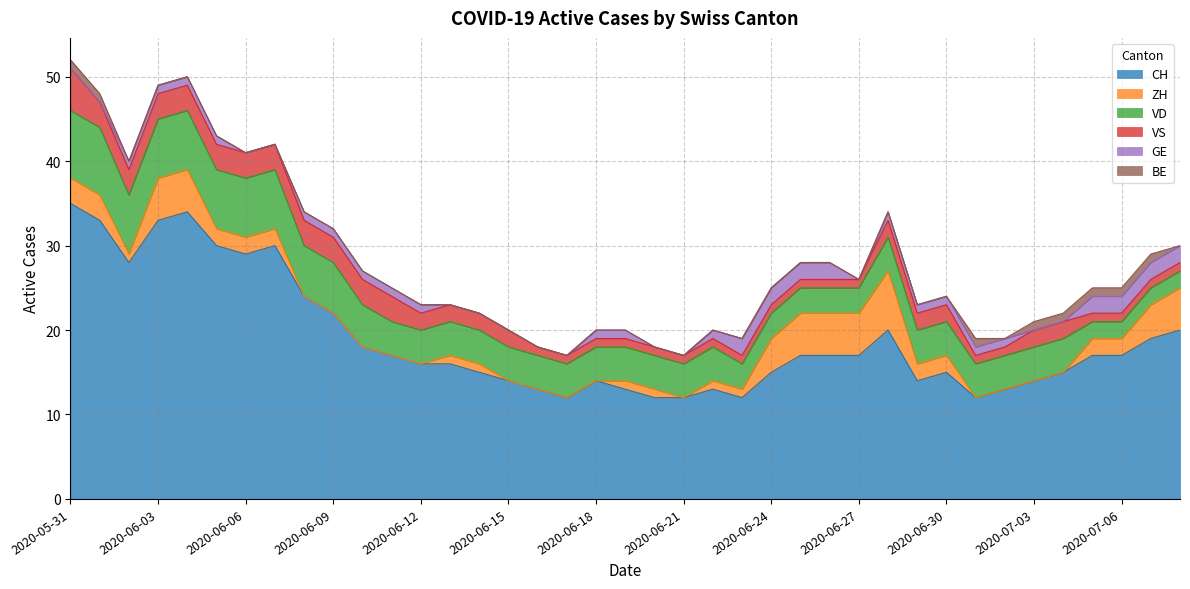

True or false: ZH and BE cross at least once.

True